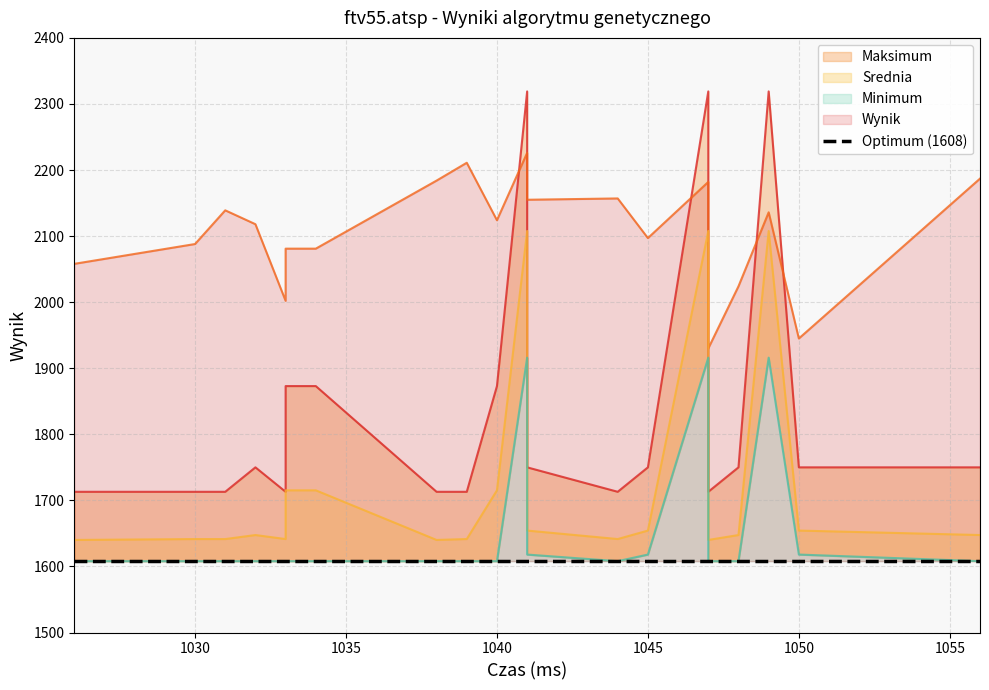

What is the difference between the highest and lowest values at 1050?

327.0